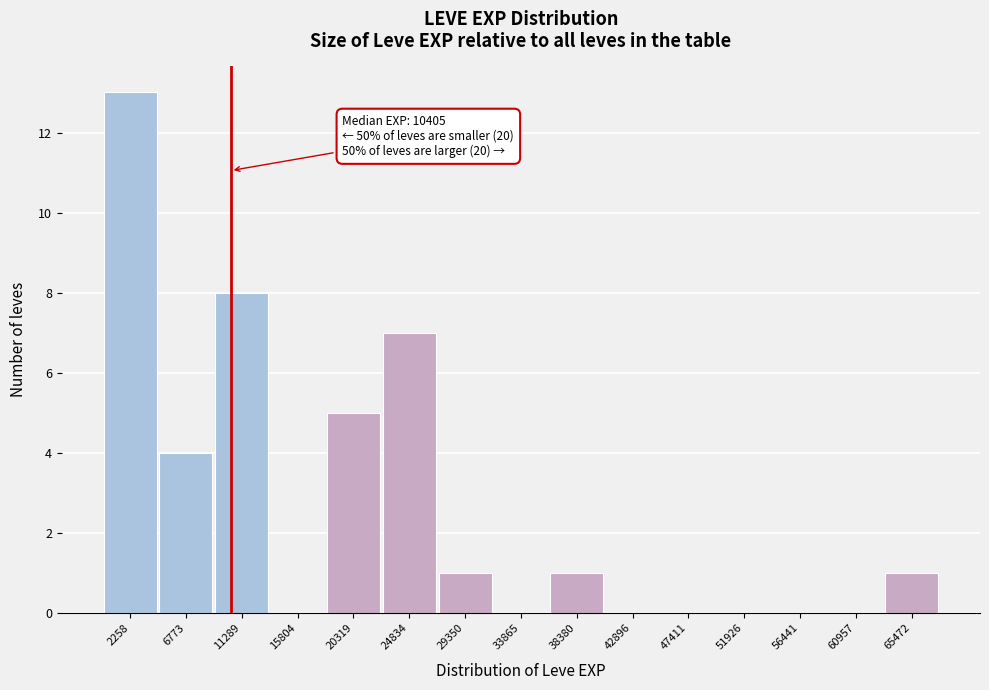

Which range on the x-axis has the tallest bar?

0 to 4500